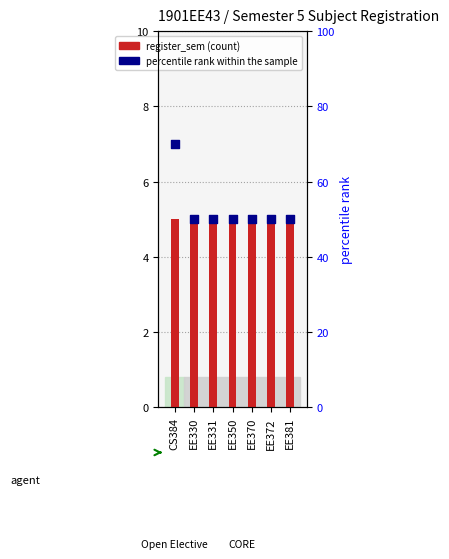

Which series has the largest total across all categories?

percentile rank within the sample